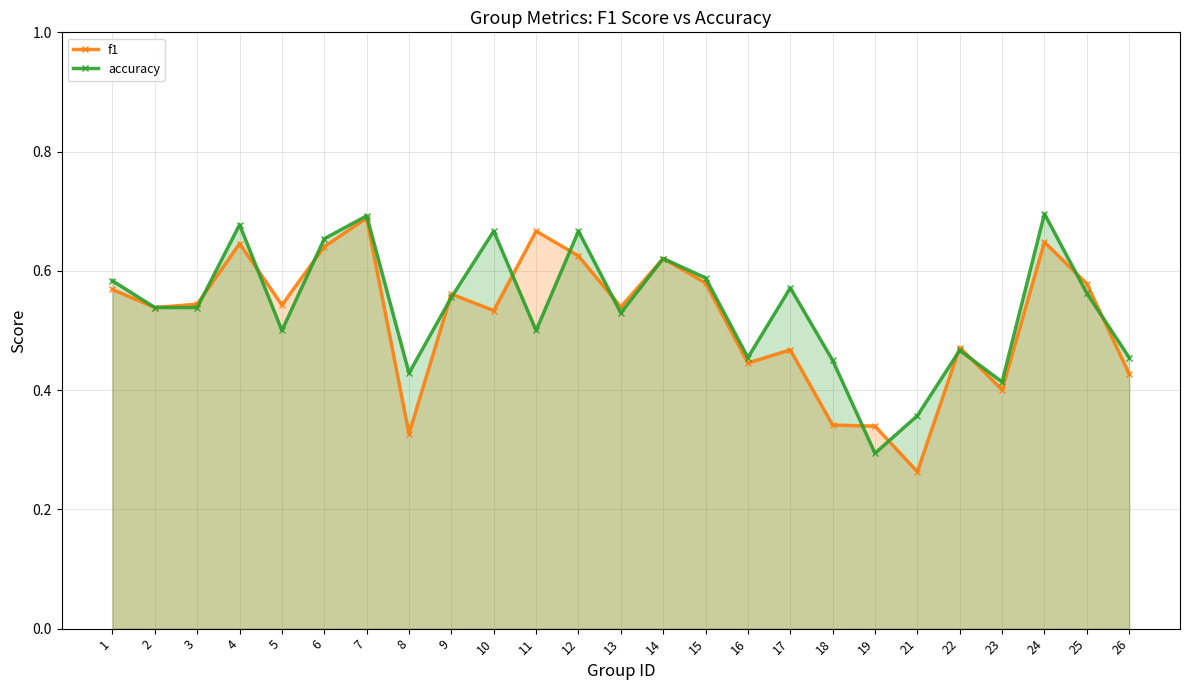

Reading left to right, transcribe all the data shown in this chart.

f1: 1=0.6	2=0.5	3=0.5	4=0.6	5=0.5	6=0.6	7=0.7	8=0.3	9=0.6	10=0.5	11=0.7	12=0.6	13=0.5	14=0.6	15=0.6	16=0.4	17=0.5	18=0.3	19=0.3	21=0.3	22=0.5	23=0.4	24=0.6	25=0.6	26=0.4
accuracy: 1=0.6	2=0.5	3=0.5	4=0.7	5=0.5	6=0.7	7=0.7	8=0.4	9=0.6	10=0.7	11=0.5	12=0.7	13=0.5	14=0.6	15=0.6	16=0.5	17=0.6	18=0.5	19=0.3	21=0.4	22=0.5	23=0.4	24=0.7	25=0.6	26=0.5